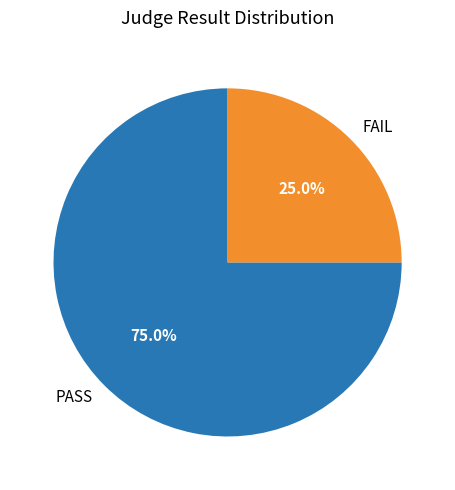

To the nearest percent, what is the average slice percentage?

50%